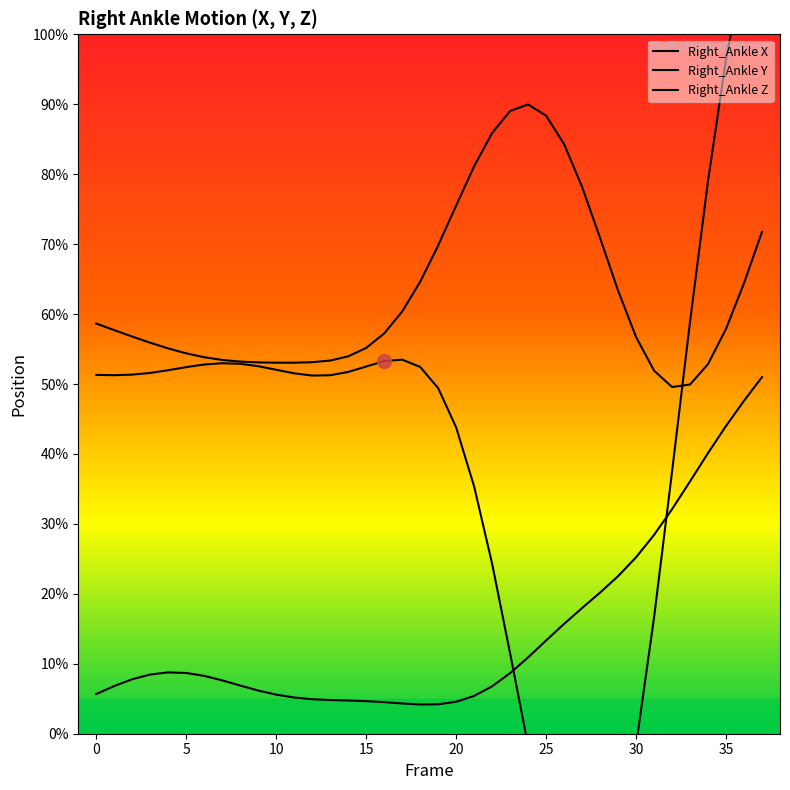

What is the lowest value of the Right_Ankle_Y series?

-4.5